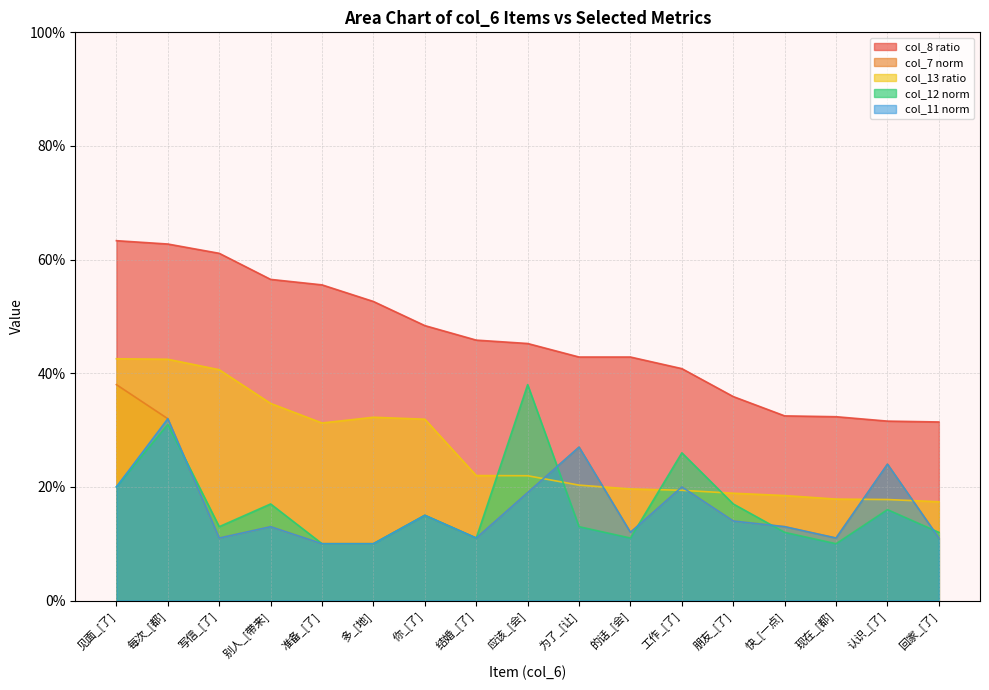

What position from the right is 认识_[了]?

2